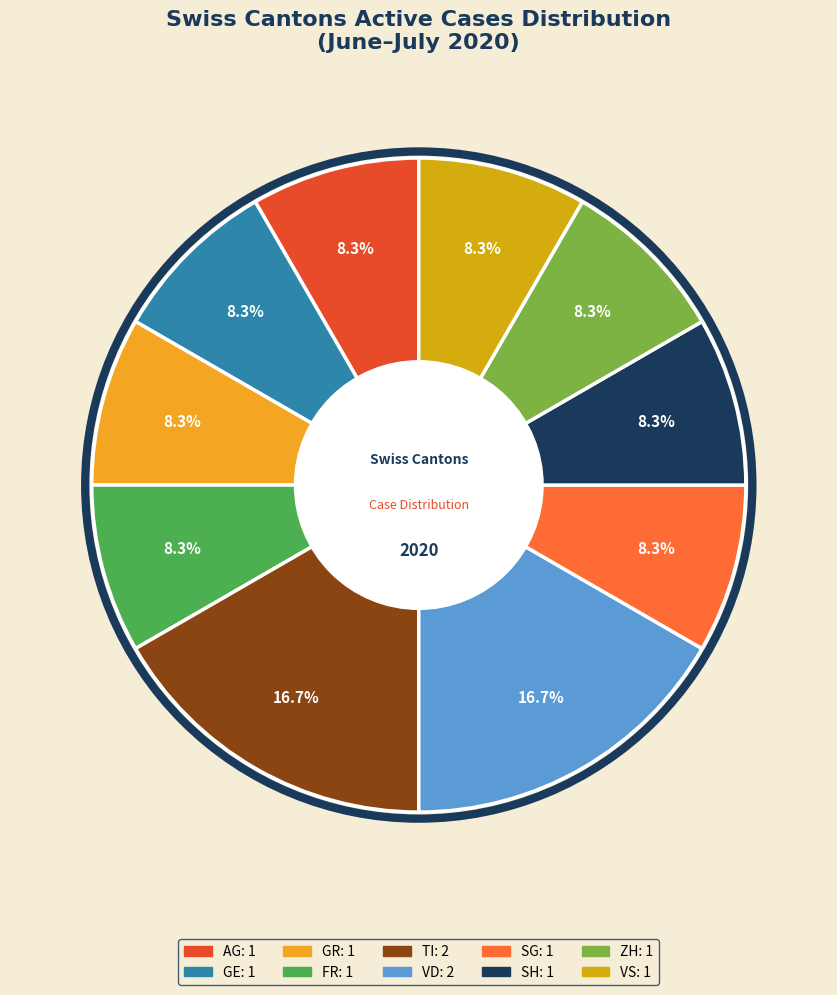

What is the total percentage of TI and SG?

25.0%